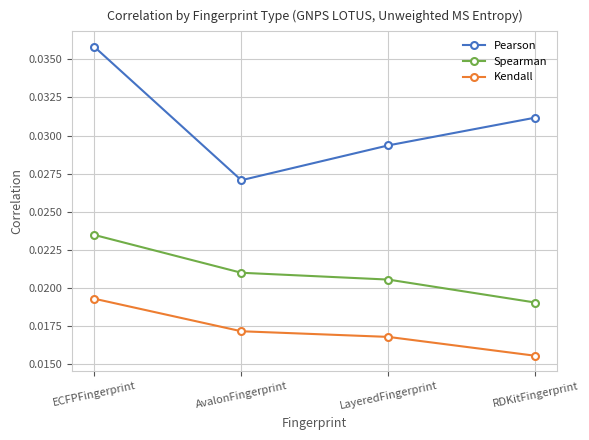

True or false: Pearson has more than 1 points higher than both neighbors.

False